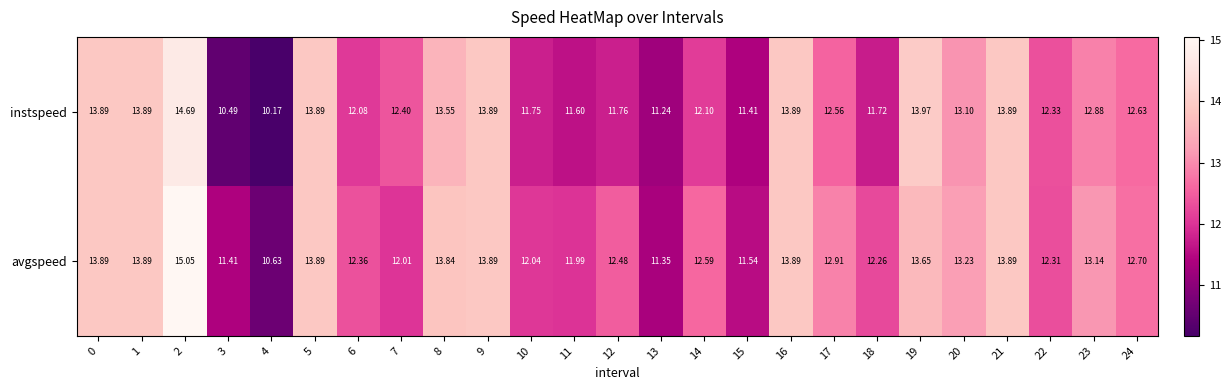

Count the number of data series in this chart.

2